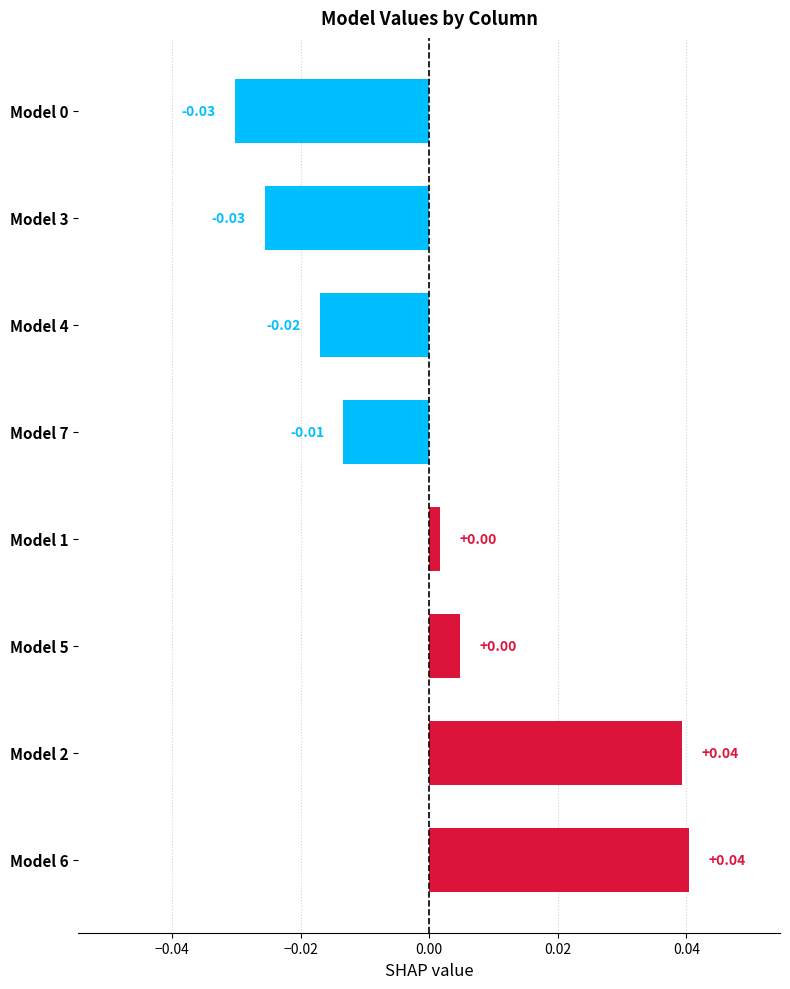

Between Model 5 and Model 0, which is larger?

Model 5